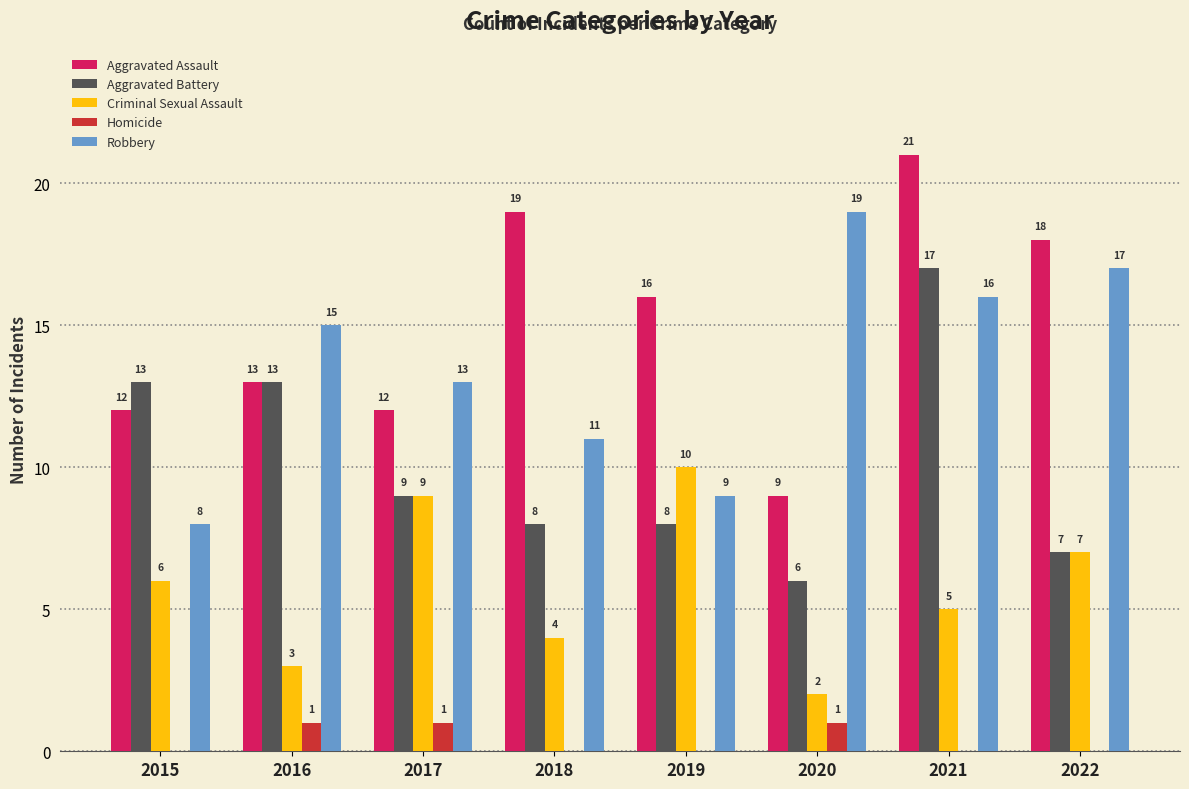

What are all the series names shown in the legend?

Aggravated Assault, Aggravated Battery, Criminal Sexual Assault, Homicide, Robbery